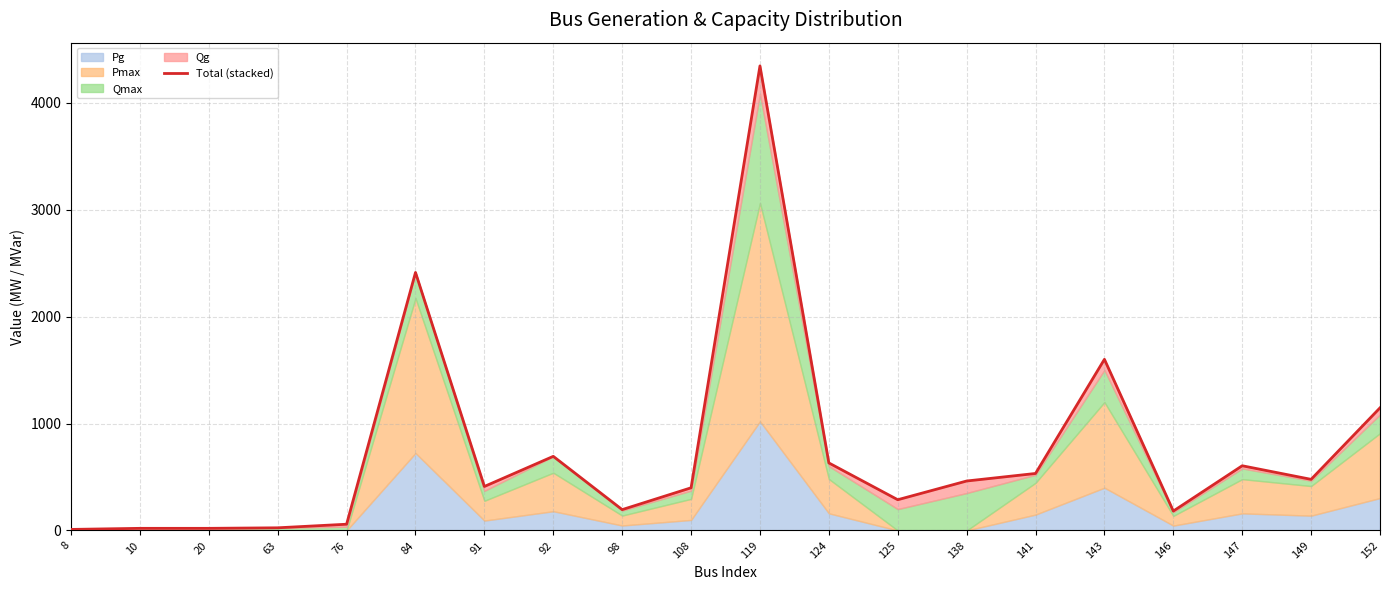

Reading left to right, list all the values displayed in this chart.

8=10.0	10=20.0	20=20.0	63=25.0	76=58.5	84=2412.0	91=411.5	92=693.0	98=195.0	108=399.0	119=4343.0	124=631.5	125=287.5	138=462.5	141=533.0	143=1600.0	146=181.5	147=605.0	149=478.0	152=1146.5